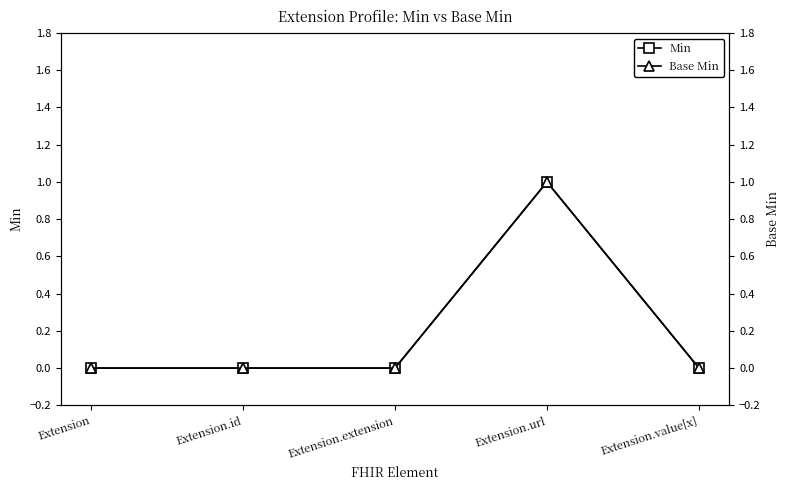

Does the chart display data point markers on the line(s)?

Yes